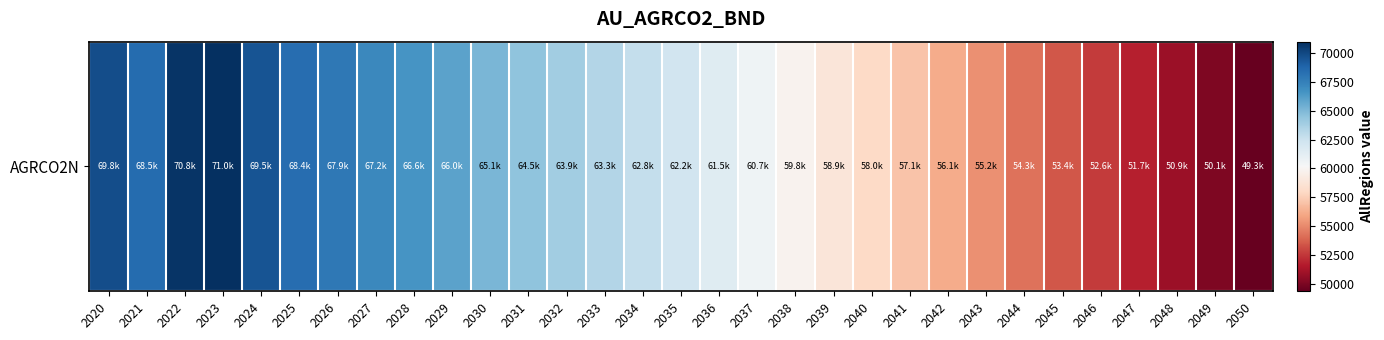

What is the ratio of the value at 2026 to the value at 2020?

1.0